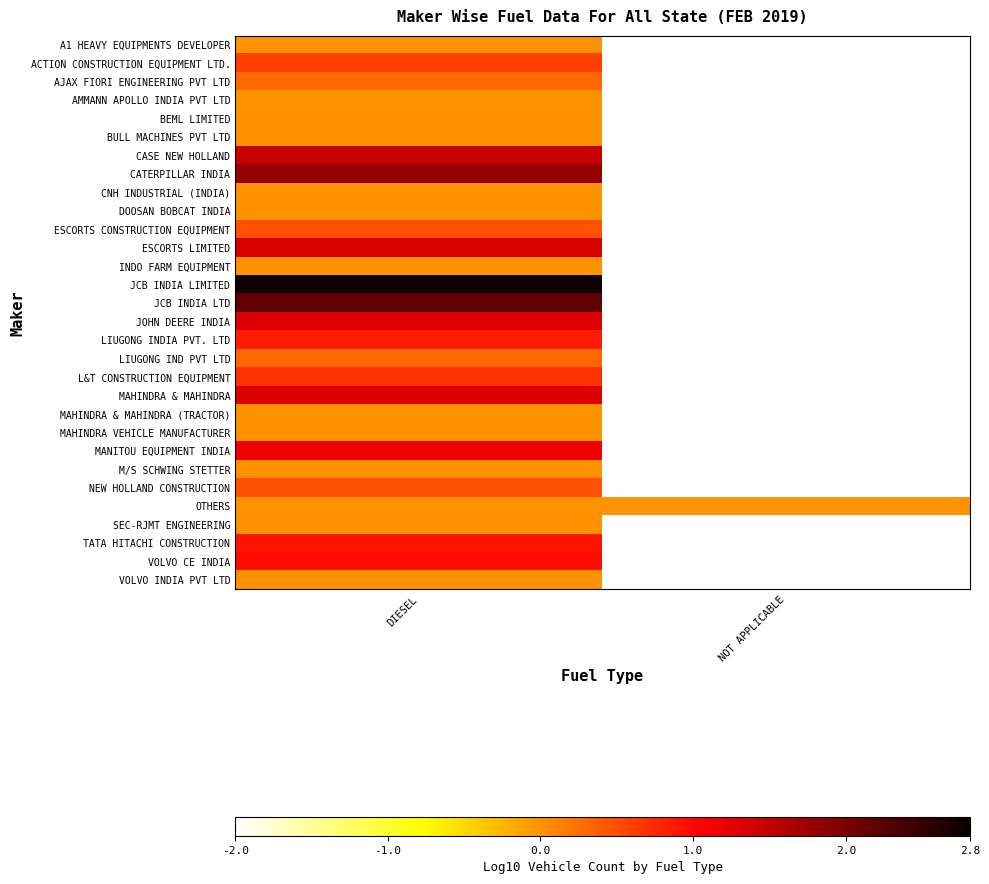

What is the total value across all series at DIESEL?

19.0